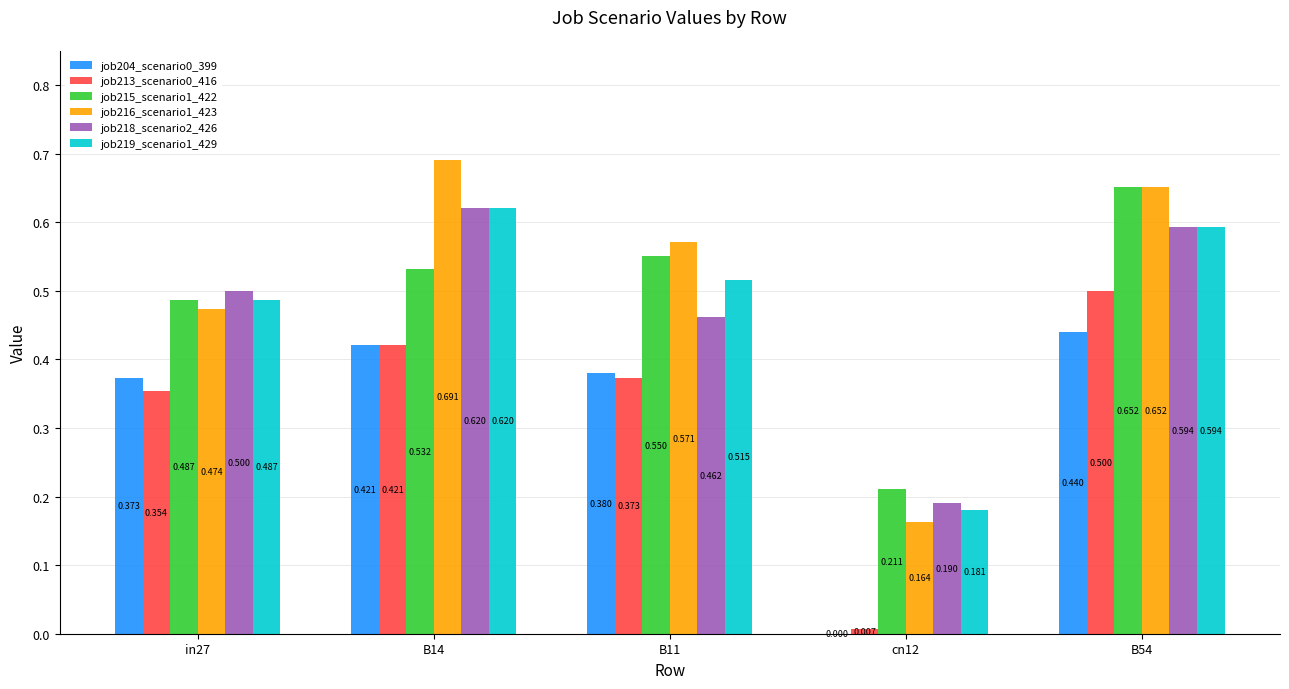

Is the value of job219_scenario1_429 at B11 greater than the value of job204_scenario0_399 at in27?

Yes